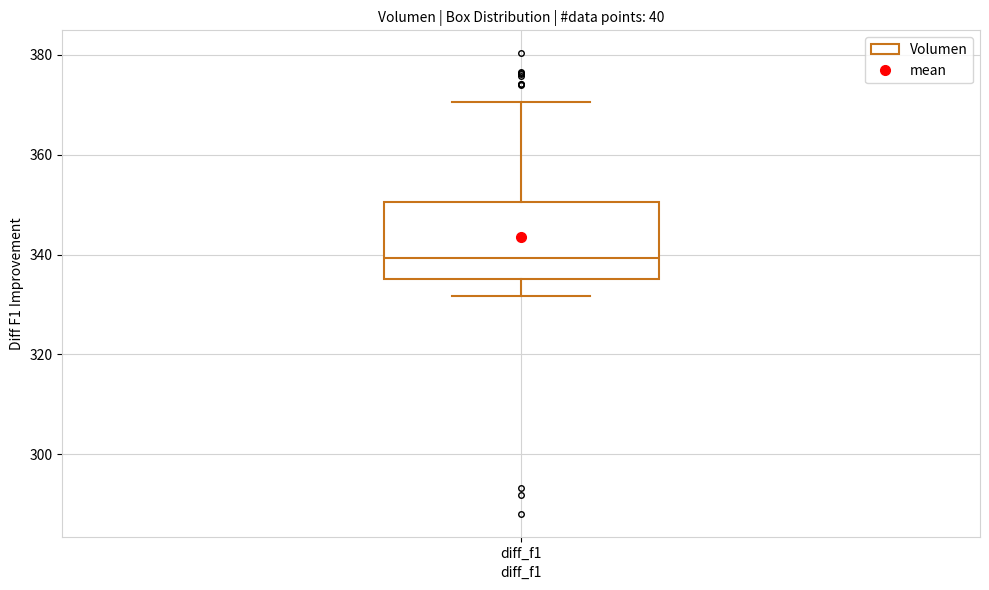

Where is the lower edge of the box for diff_f1 on the y-axis? The values are not printed on the chart, so give them approximately, as read against the axis.

336